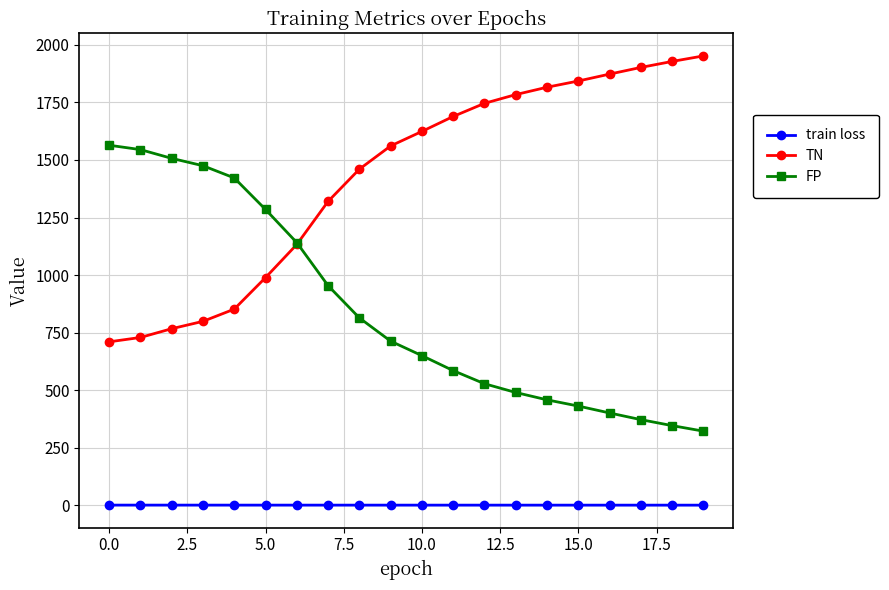

What is the value of the TN point at the 6th from the left?

989.0